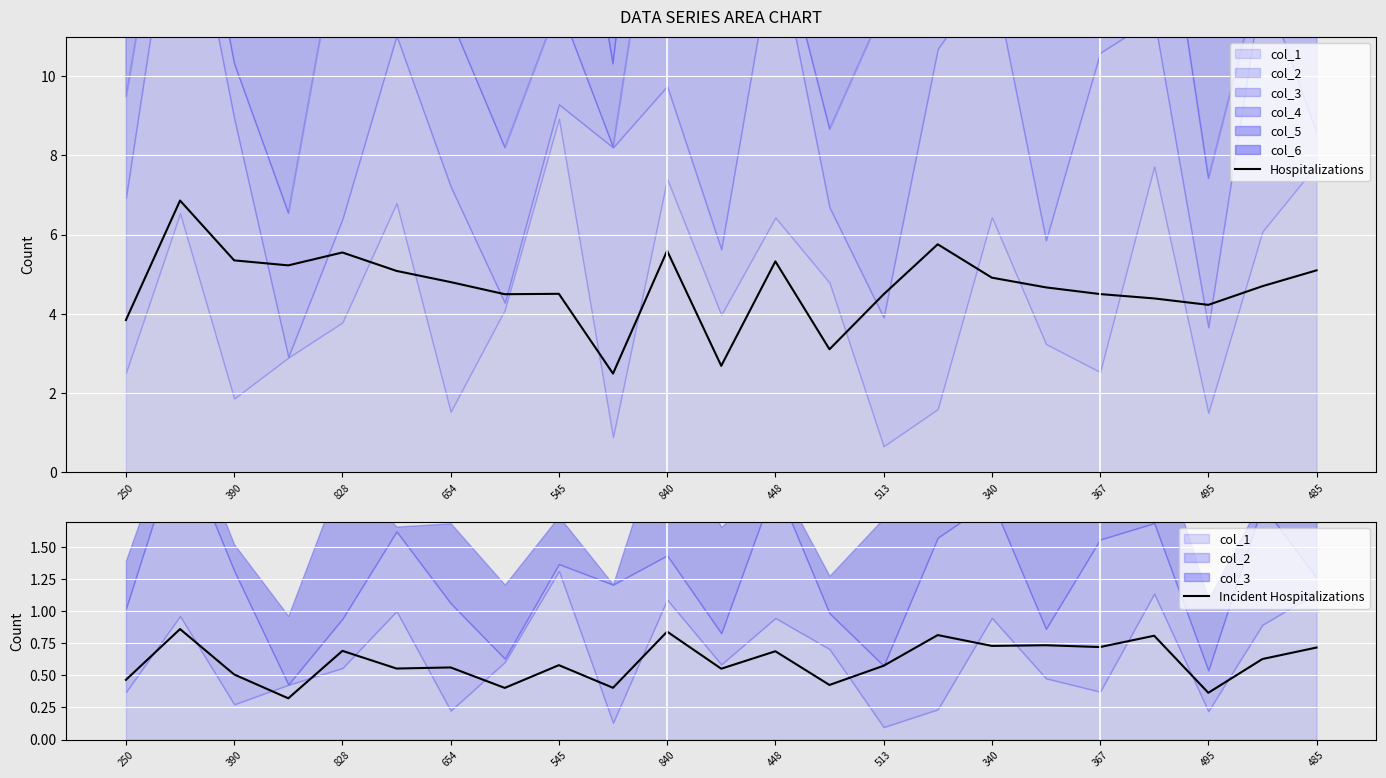

The Hospitalizations series shows 6.7 at 495. True or false?

False